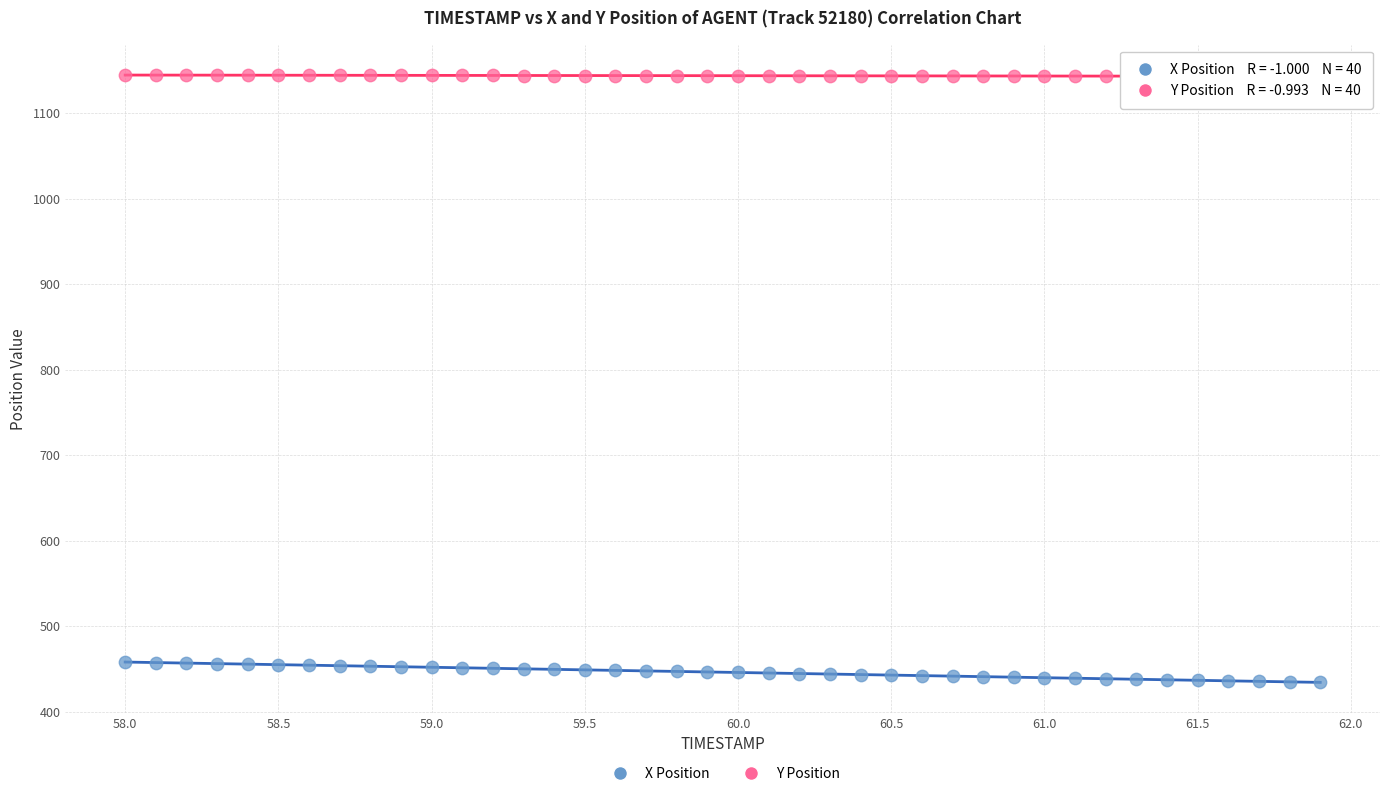

What is the X range (max minus min) for the scatter plot?

3.9